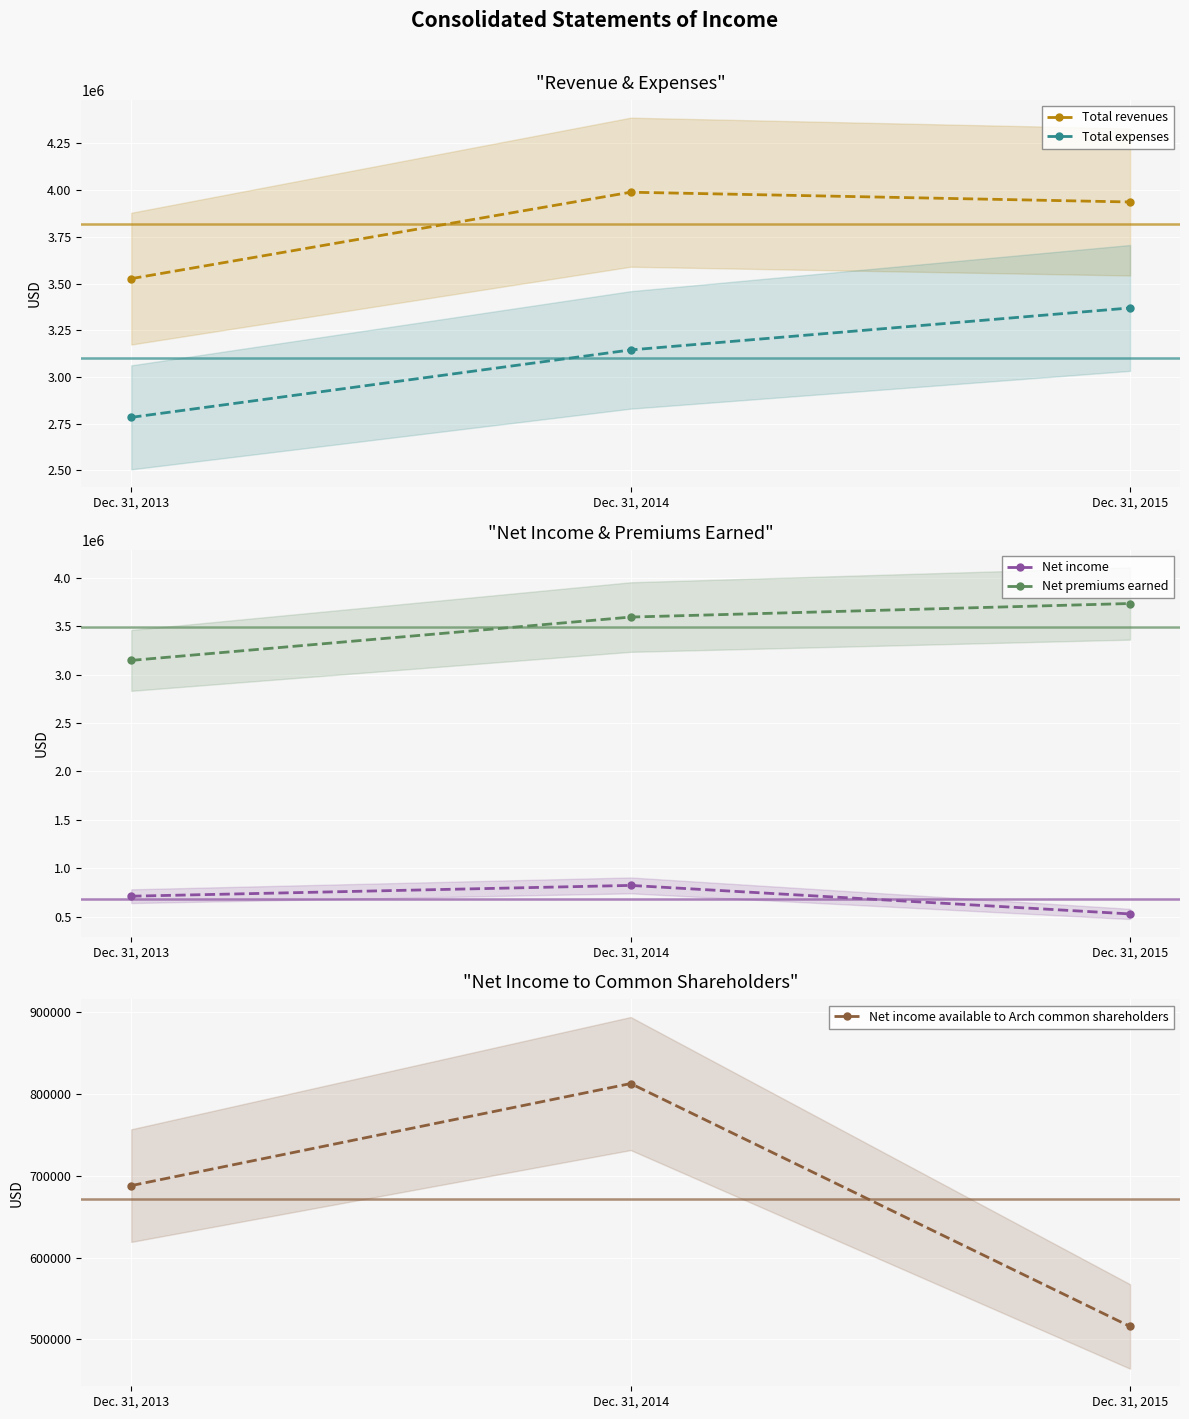

Reading left to right, list all the values displayed in this chart.

Total revenues: Dec. 31, 2013=3526157	Dec. 31, 2014=3988873	Dec. 31, 2015=3936590
Total expenses: Dec. 31, 2013=2783652	Dec. 31, 2014=3144626	Dec. 31, 2015=3369396
Net income: Dec. 31, 2013=709731	Dec. 31, 2014=821260	Dec. 31, 2015=526582
Net premiums earned: Dec. 31, 2013=3145952	Dec. 31, 2014=3593748	Dec. 31, 2015=3733905
Net income available to Arch common shareholders: Dec. 31, 2013=687793	Dec. 31, 2014=812417	Dec. 31, 2015=515800